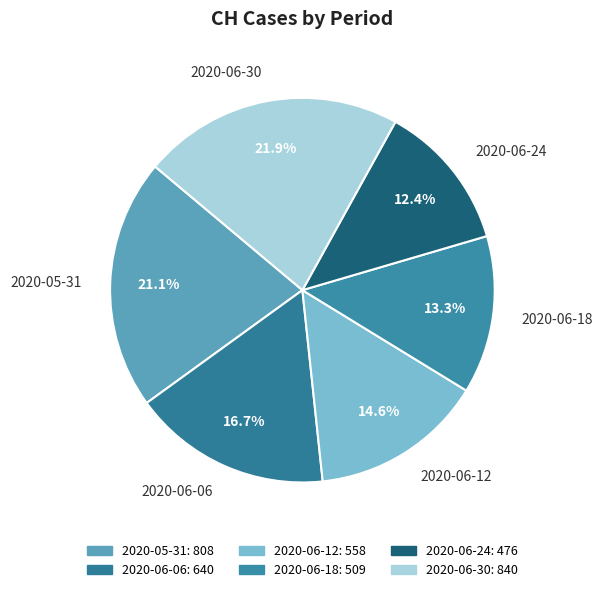

What is the largest slice in the pie chart?

2020-06-30